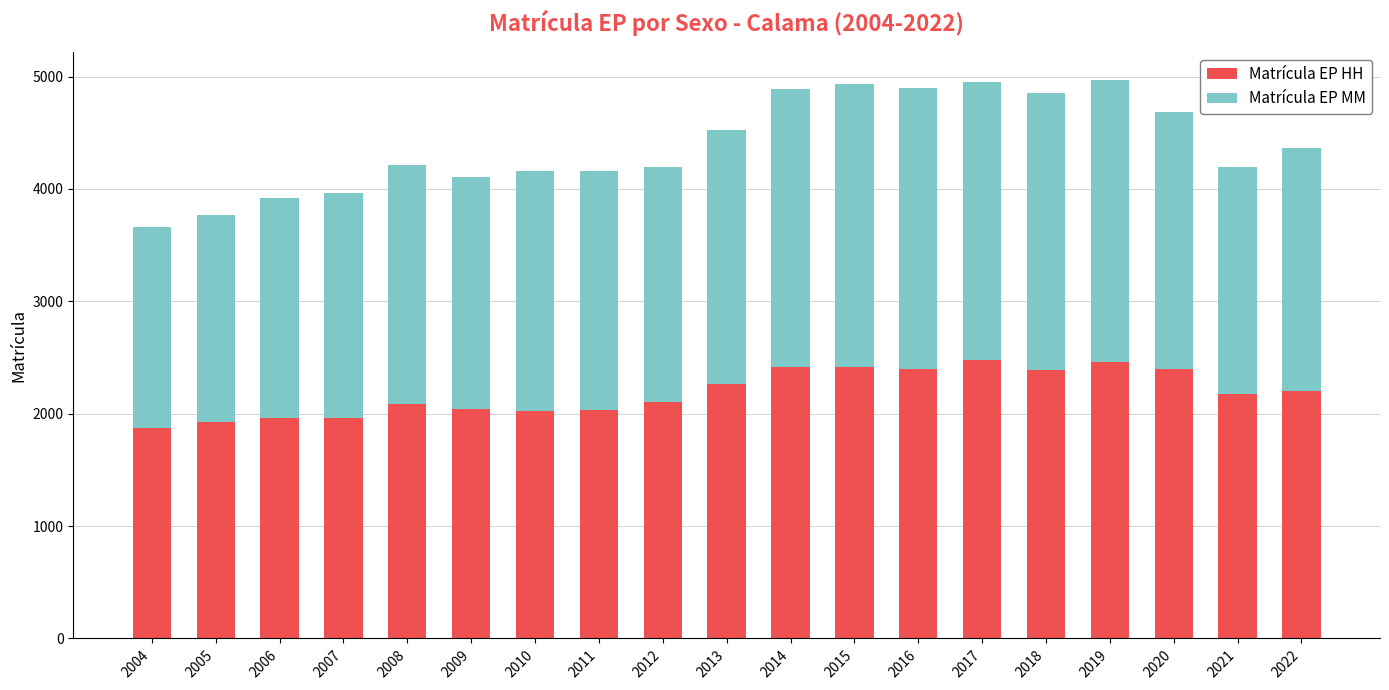

How many series are shown in this chart?

2